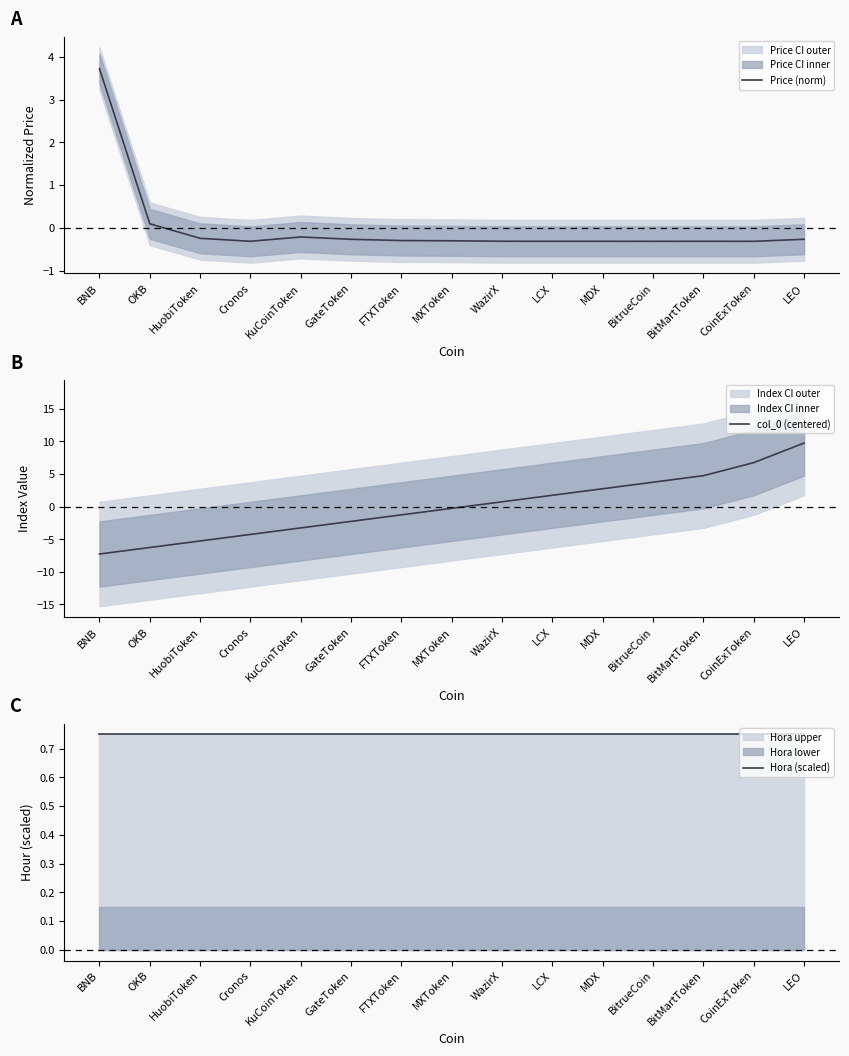

Which has a higher value, BitrueCoin or OKB?

OKB